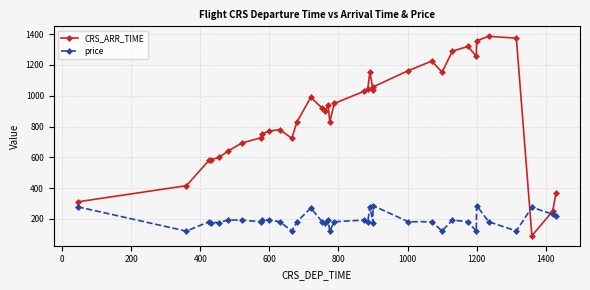

What is the average value of the CRS_ARR_TIME series?

875